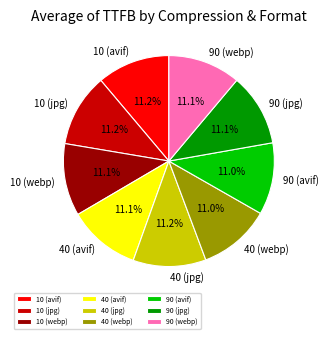

How many slices are in this pie chart?

9